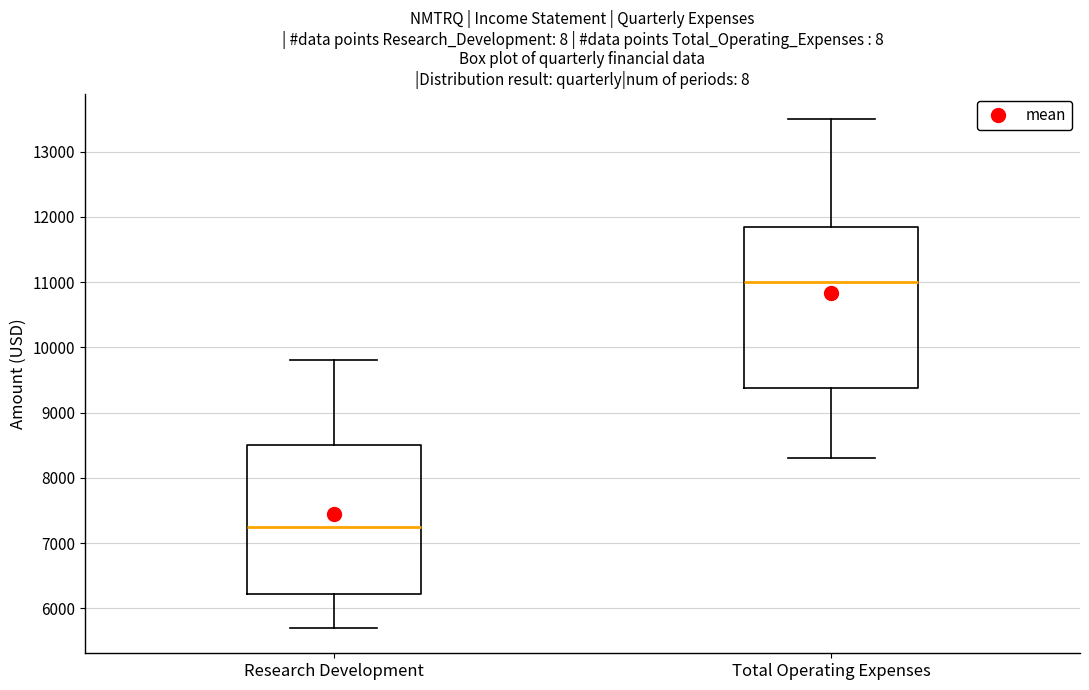

Reading left to right, transcribe this box plot: for each box, give where its median line is, the range the box spans, and where its two whiskers end, as read against the y-axis. The values are not printed on the chart, so give them approximately, as read against the axis.

Research Development: median 7300, box 6200 to 8500, whiskers 5700 to 9800
Total Operating Expenses: median 11000, box 9400 to 11900, whiskers 8300 to 13500